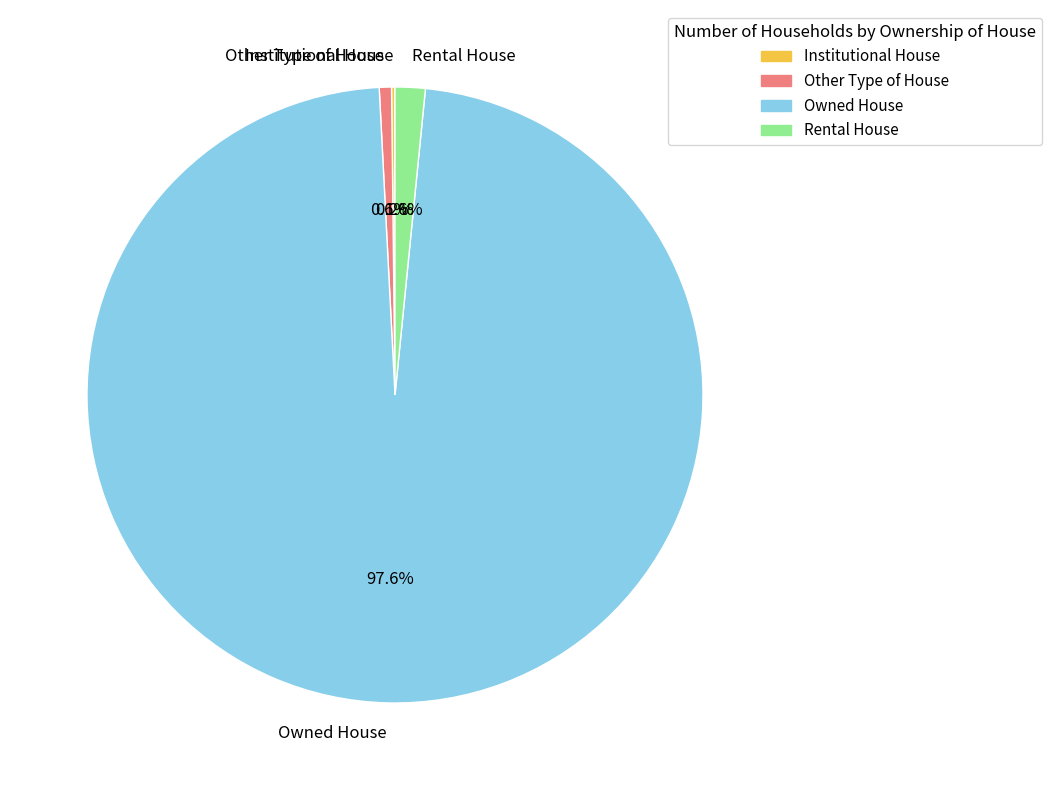

Which category has the biggest portion of the pie?

Owned House